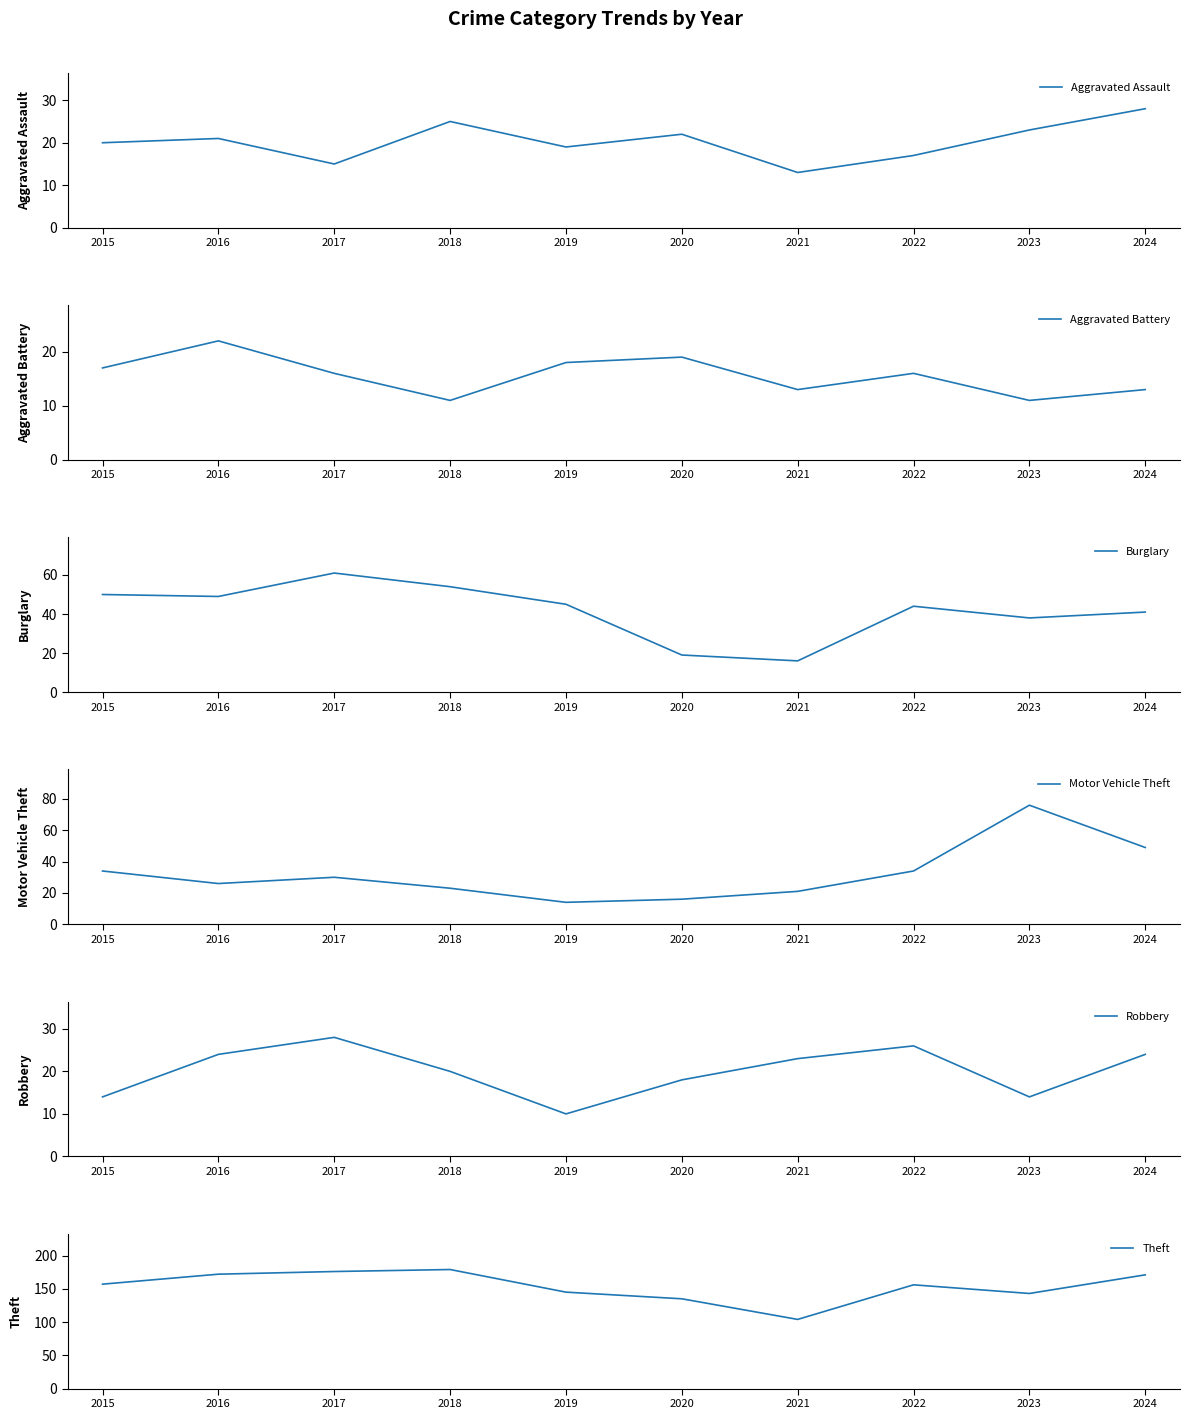

Where does the Motor Vehicle Theft series first go above 30?

2015